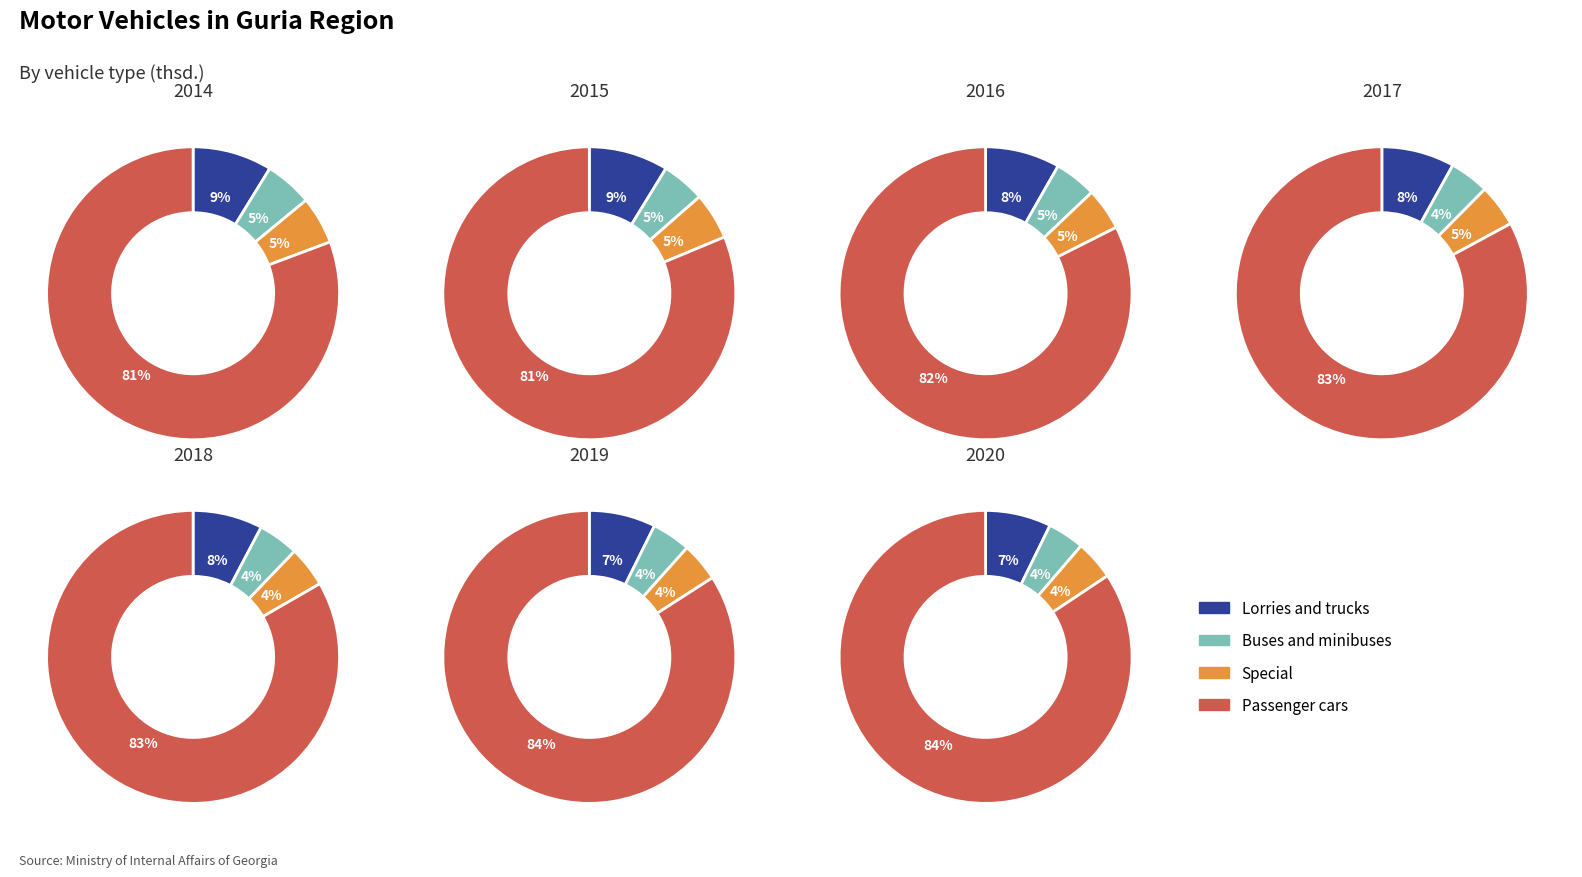

To the nearest percent, what is the combined percentage of 2014 and 2020?

28%